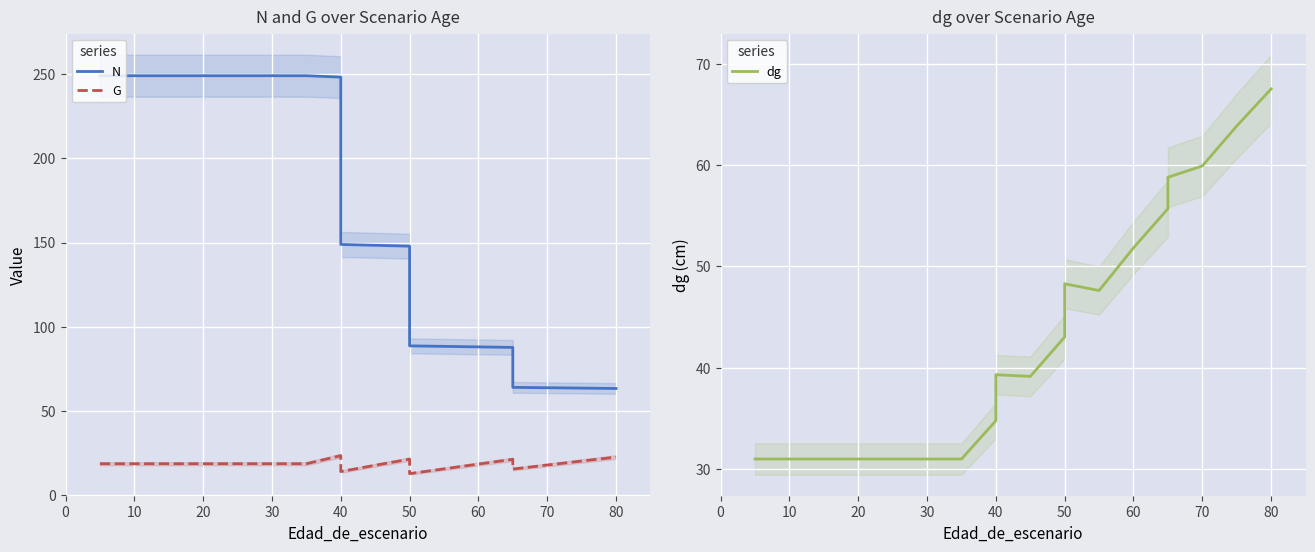

True or false: N and G intersect in this chart.

False